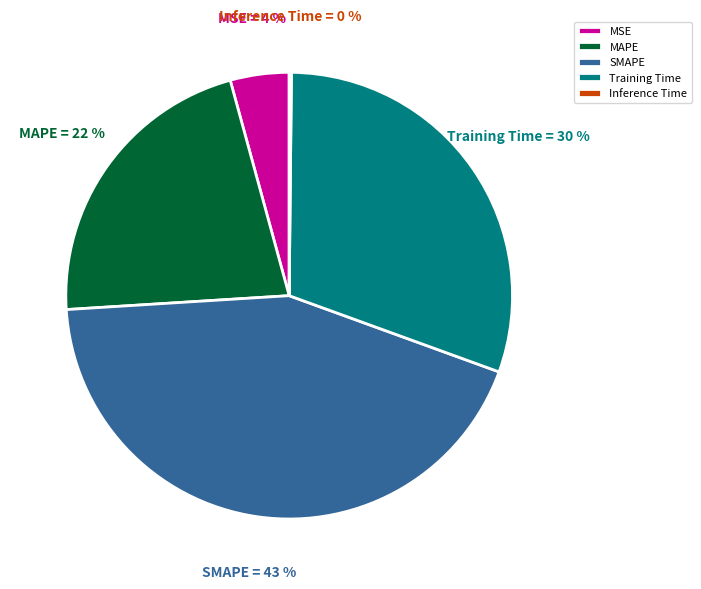

True or false: MAPE accounts for 34% of the total.

False